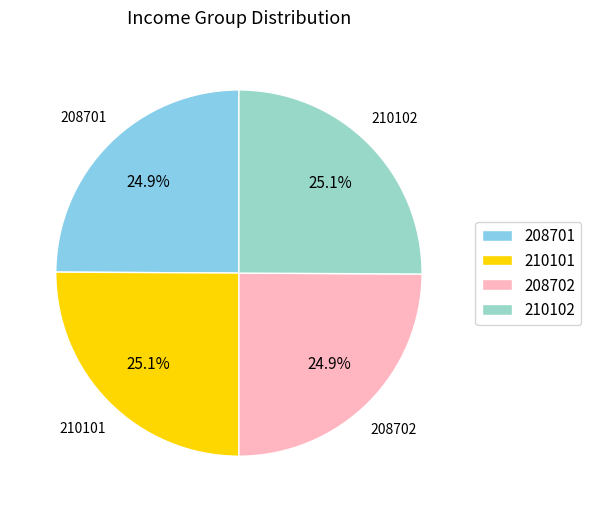

What portion of the pie excludes 210102?

74.9%